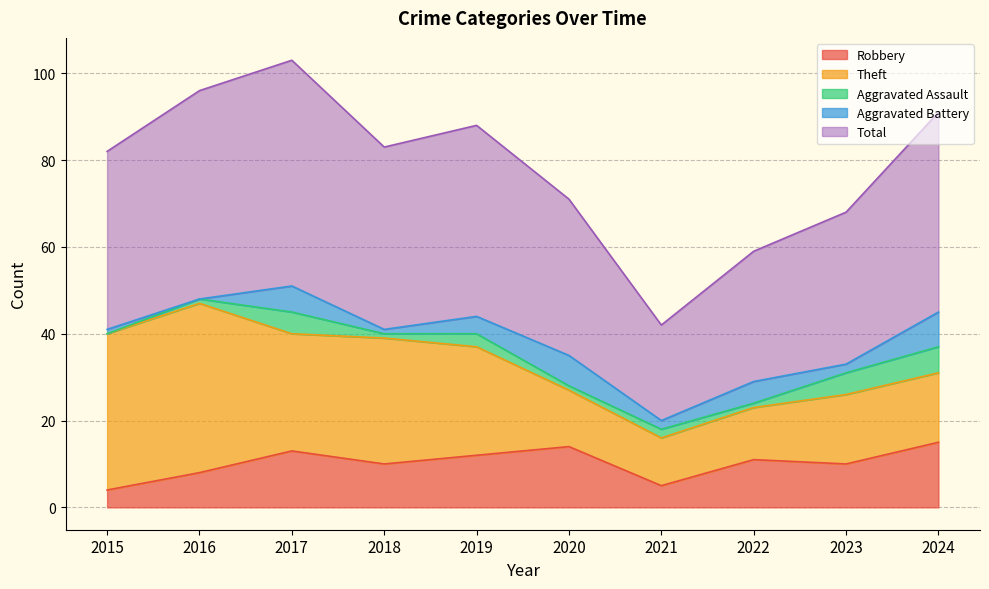

True or false: Aggravated Assault and Robbery intersect in this chart.

False